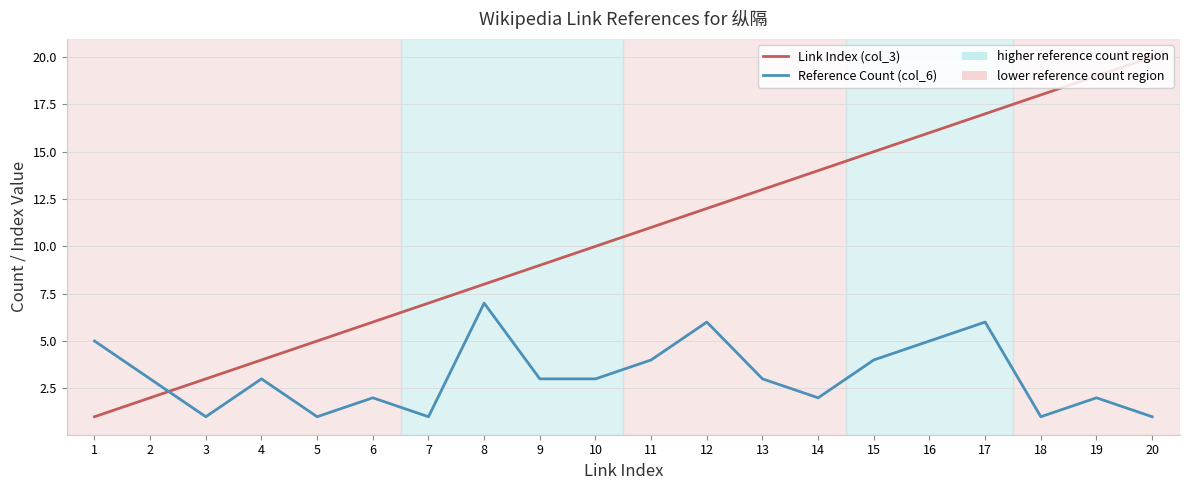

Reading left to right, list all the values displayed in this chart.

Link Index (col_3): 1=1	2=2	3=3	4=4	5=5	6=6	7=7	8=8	9=9	10=10	11=11	12=12	13=13	14=14	15=15	16=16	17=17	18=18	19=19	20=20
Reference Count (col_6): 1=5	2=3	3=1	4=3	5=1	6=2	7=1	8=7	9=3	10=3	11=4	12=6	13=3	14=2	15=4	16=5	17=6	18=1	19=2	20=1